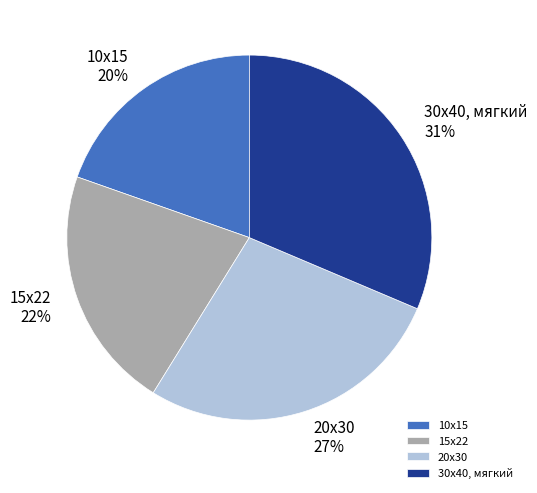

Which has a higher value, 20х30 or 15х22?

20х30